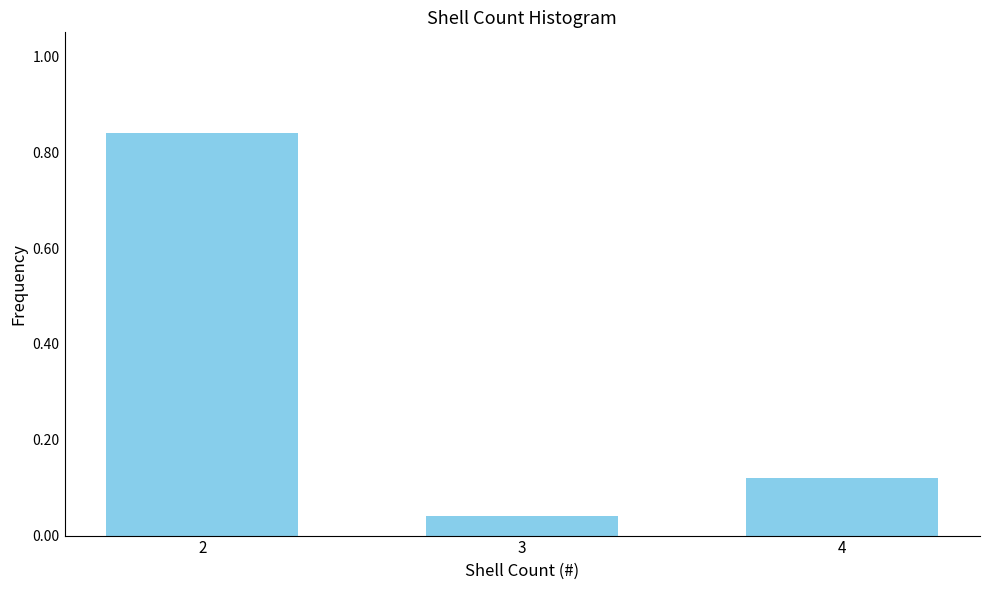

Is it true that the value at 4 is 0.2?

False